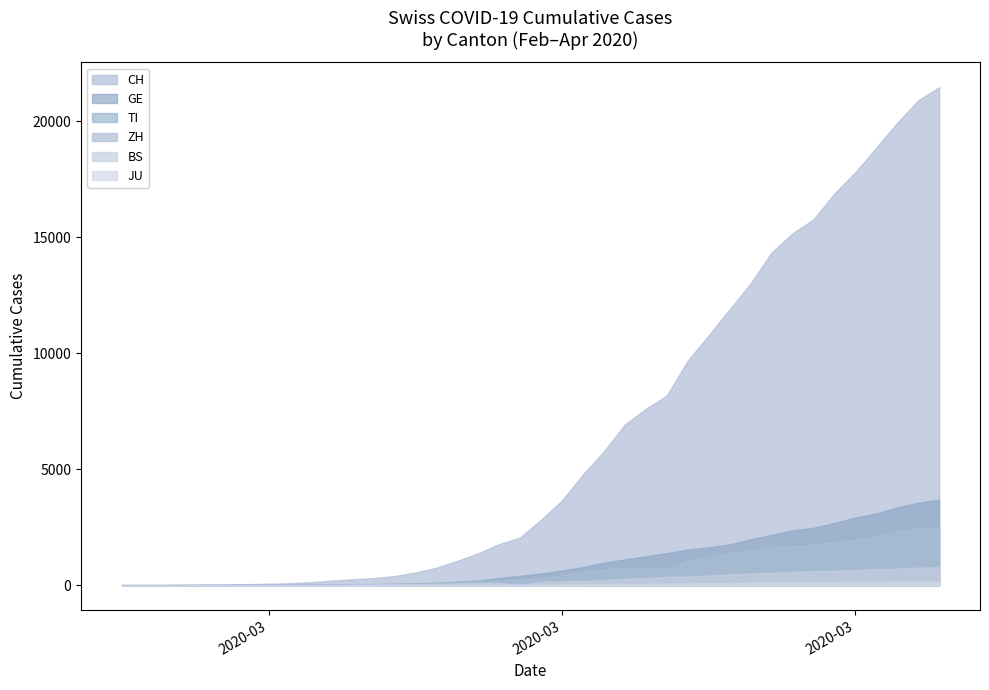

True or false: TI has a value of 2442 at 39.

True